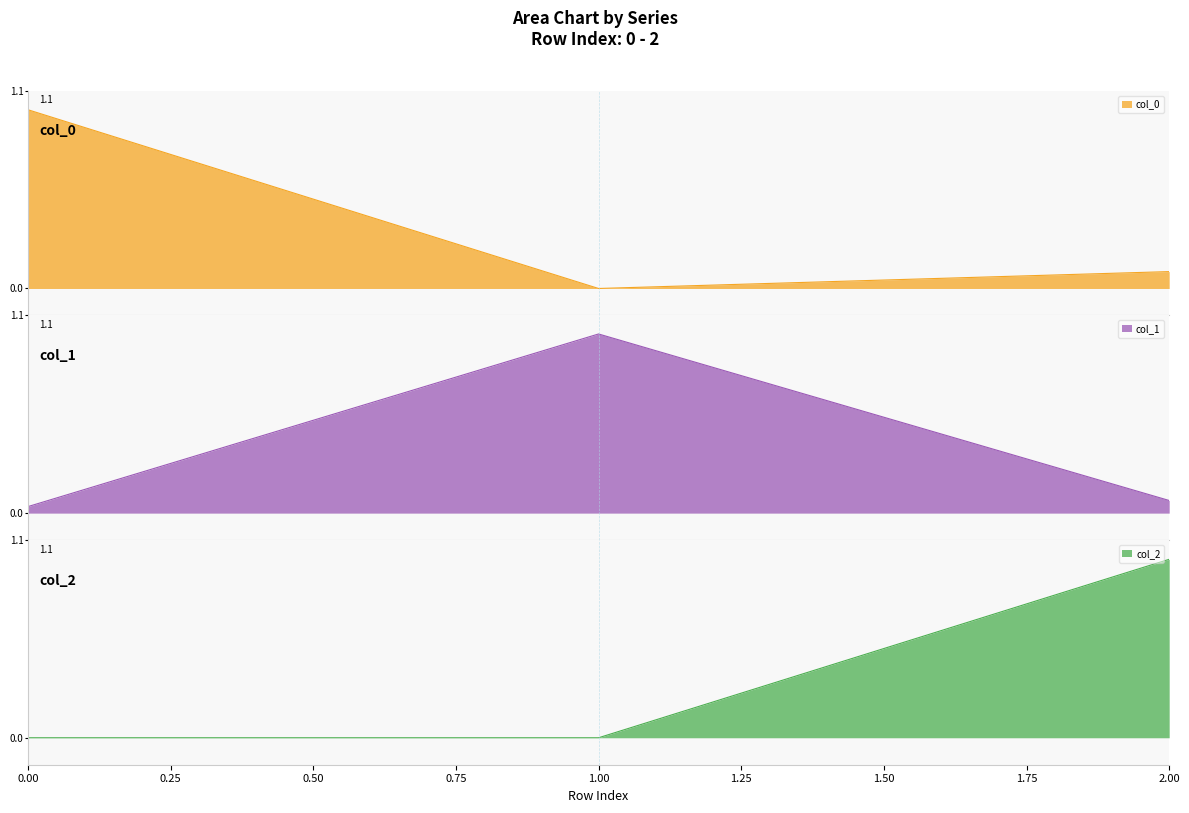

Reading left to right, extract all data points from this chart.

col_0: 1.0	0.0	0.1
col_1: 0.0	1.0	0.1
col_2: 0.0	0.0	1.0